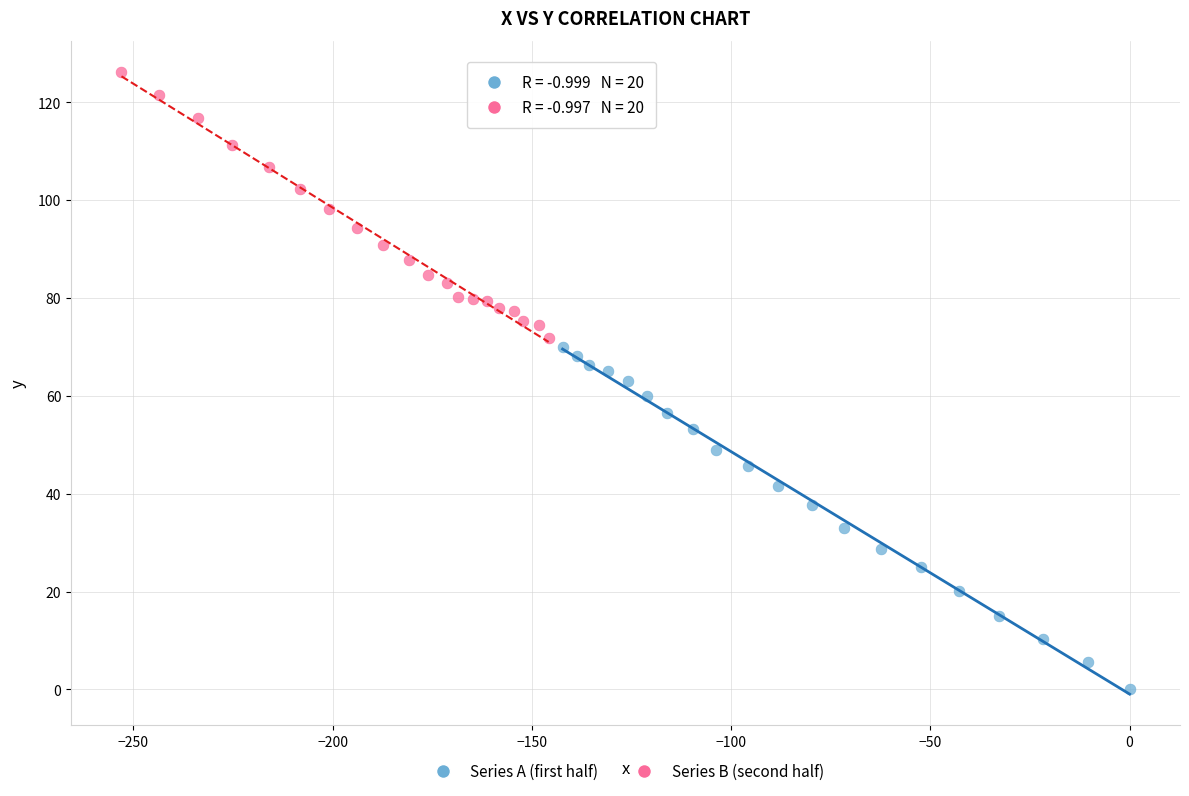

Which series reaches the maximum Y coordinate?

Series B (second half)